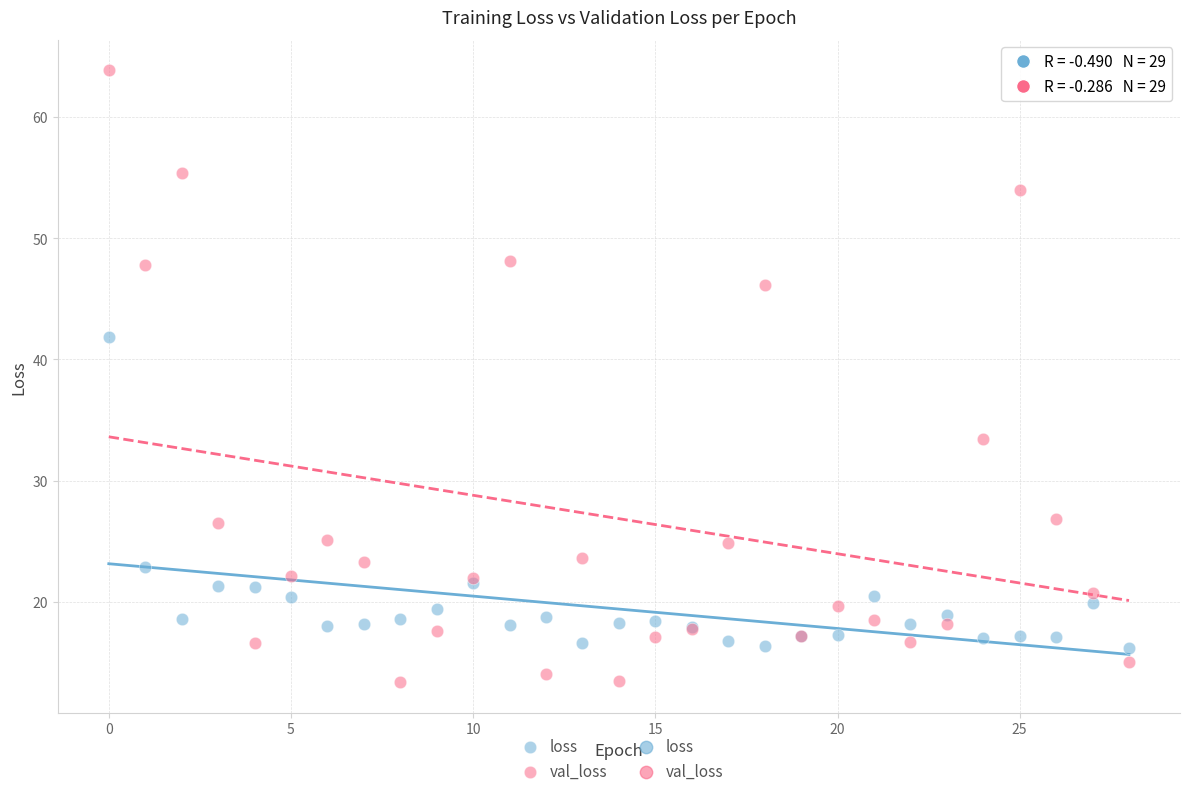

Which series contains the highest Y value?

val_loss